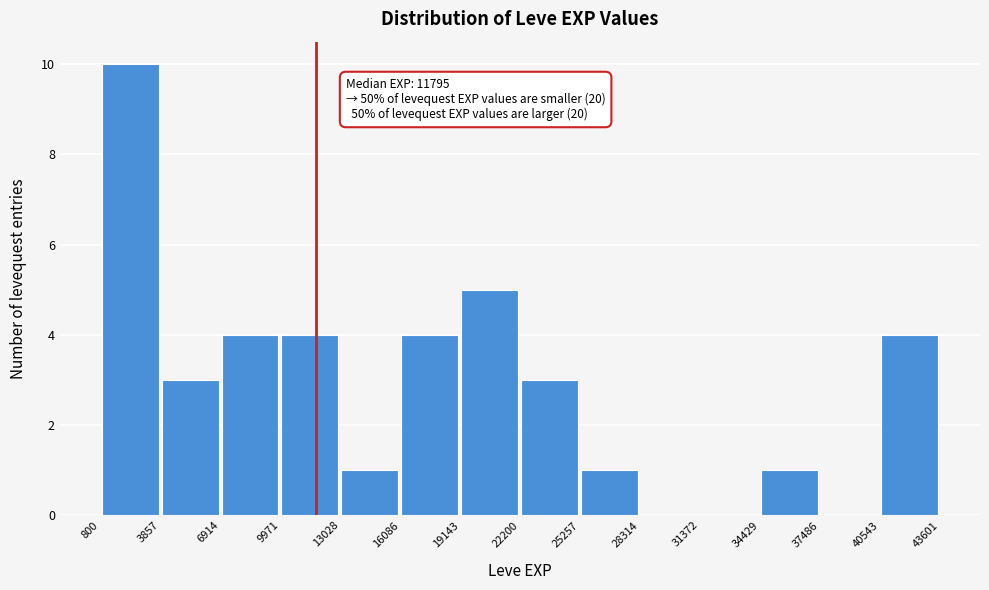

Which range on the x-axis has the tallest bar?

800 to 3857